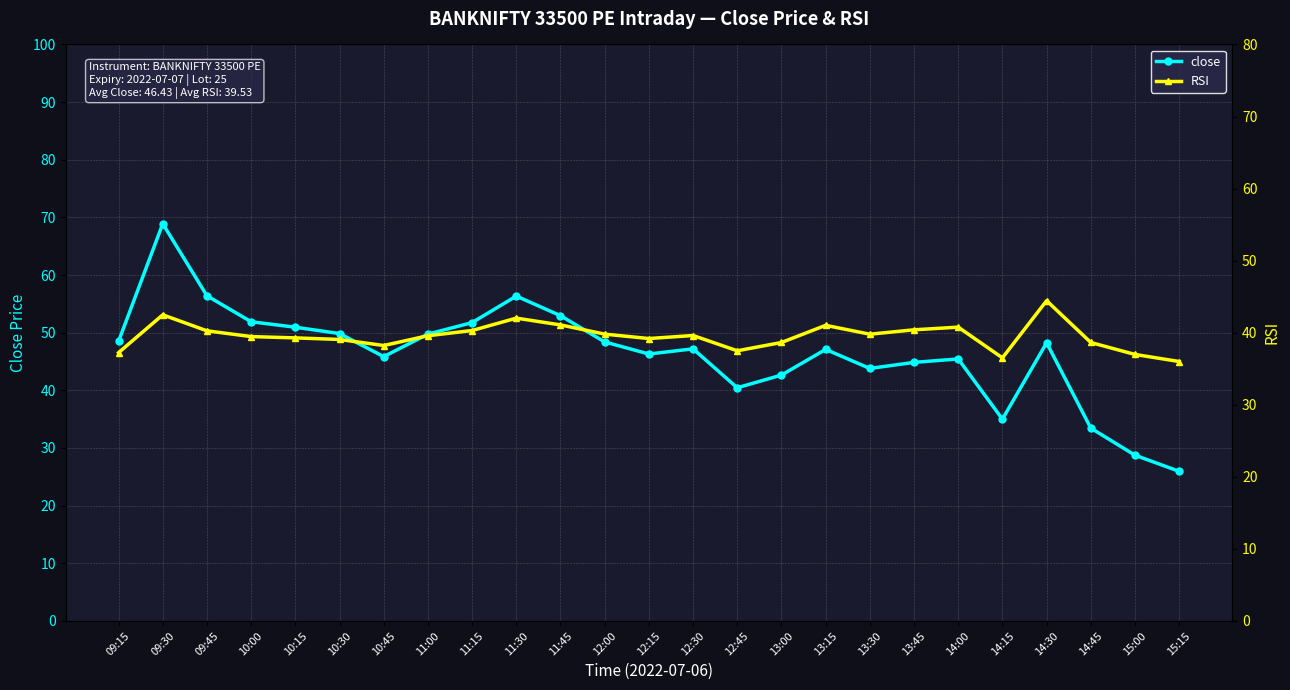

At 12:15, list the series in order from largest to smallest.

close, RSI